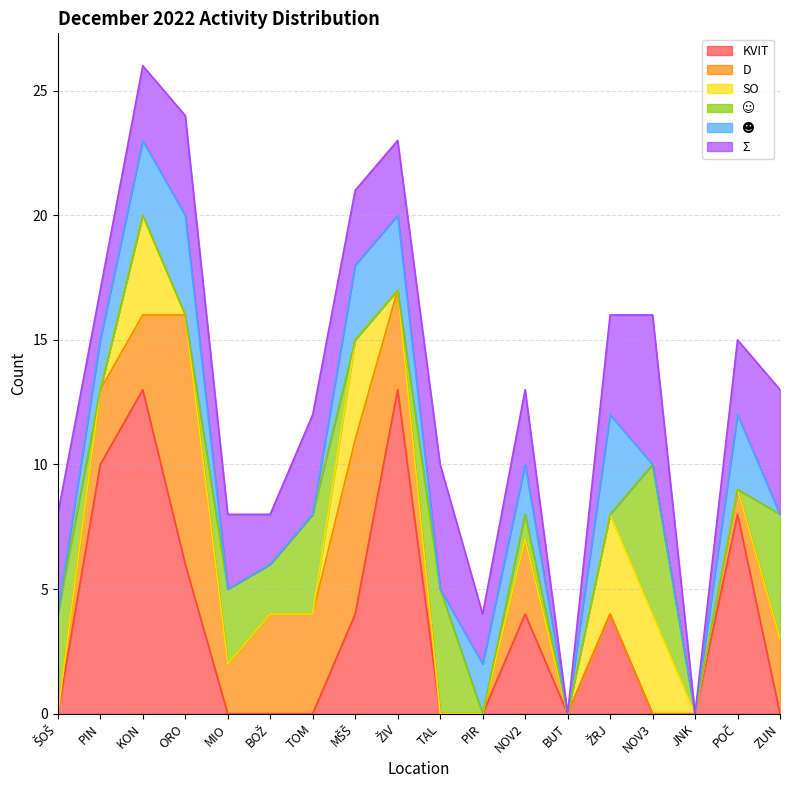

What are all the series names shown in the legend?

KVIT, D, SO, ☺, ☻, Σ